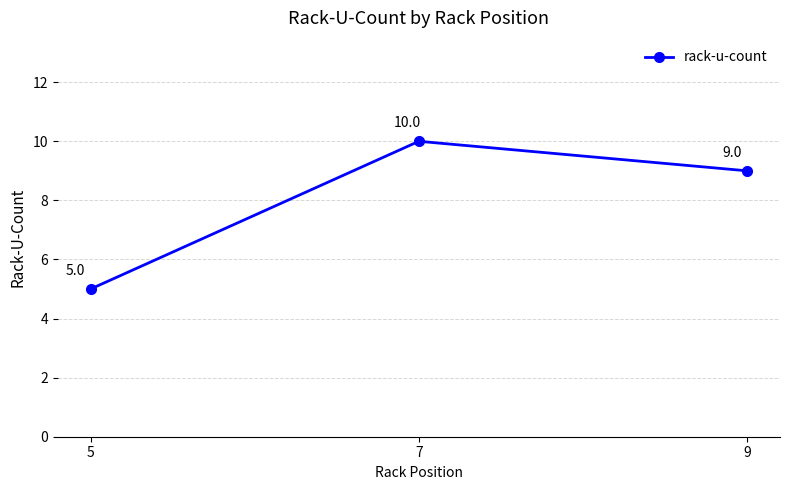

Between 9 and 5, which is larger?

9